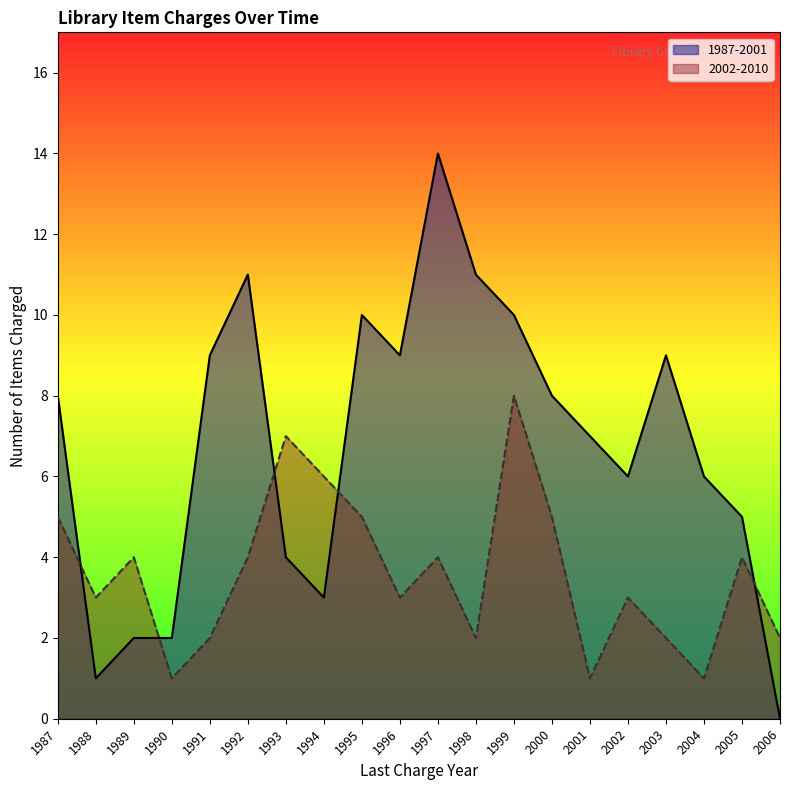

What value does the 2002-2010 series have at 2003?

2